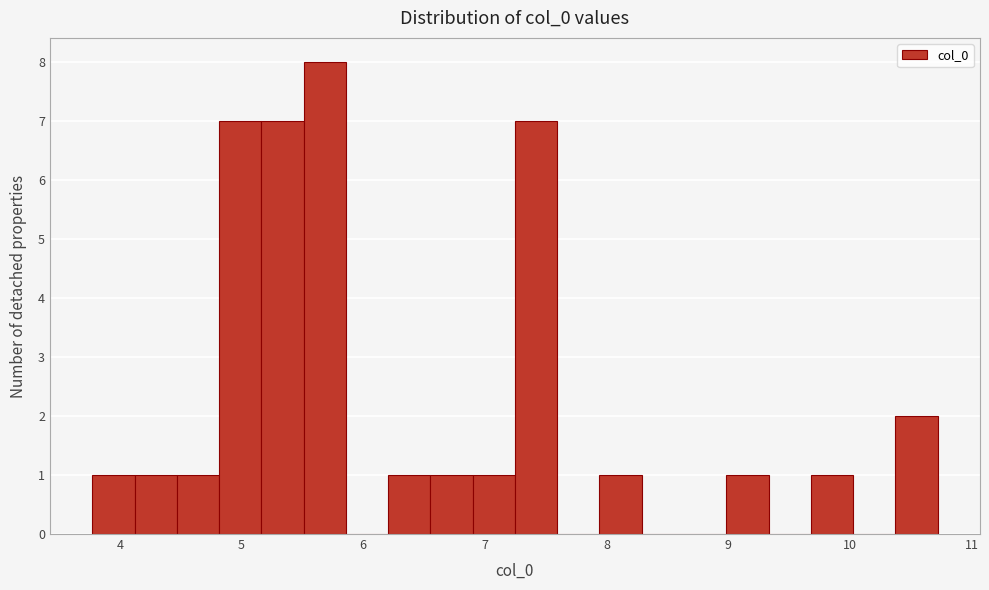

Read against the x-axis, roughly where is the centre of the tallest bar?

5.7